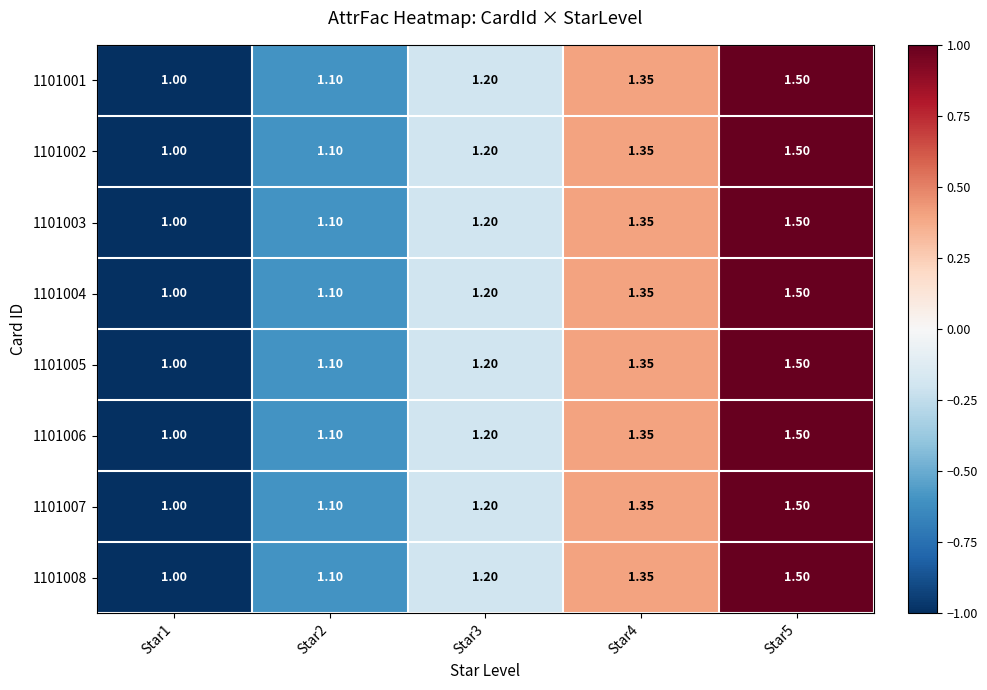

Is the value of 1101004 at Star1 greater than the value of 1101005 at Star2?

No